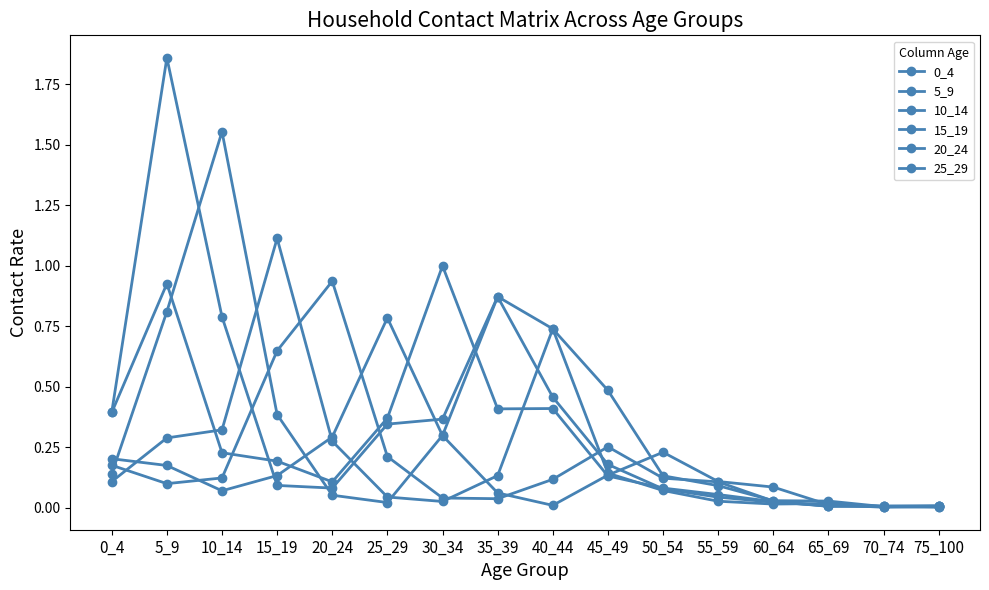

Is it true that 20_24 equals 0.2 at 25_29?

True